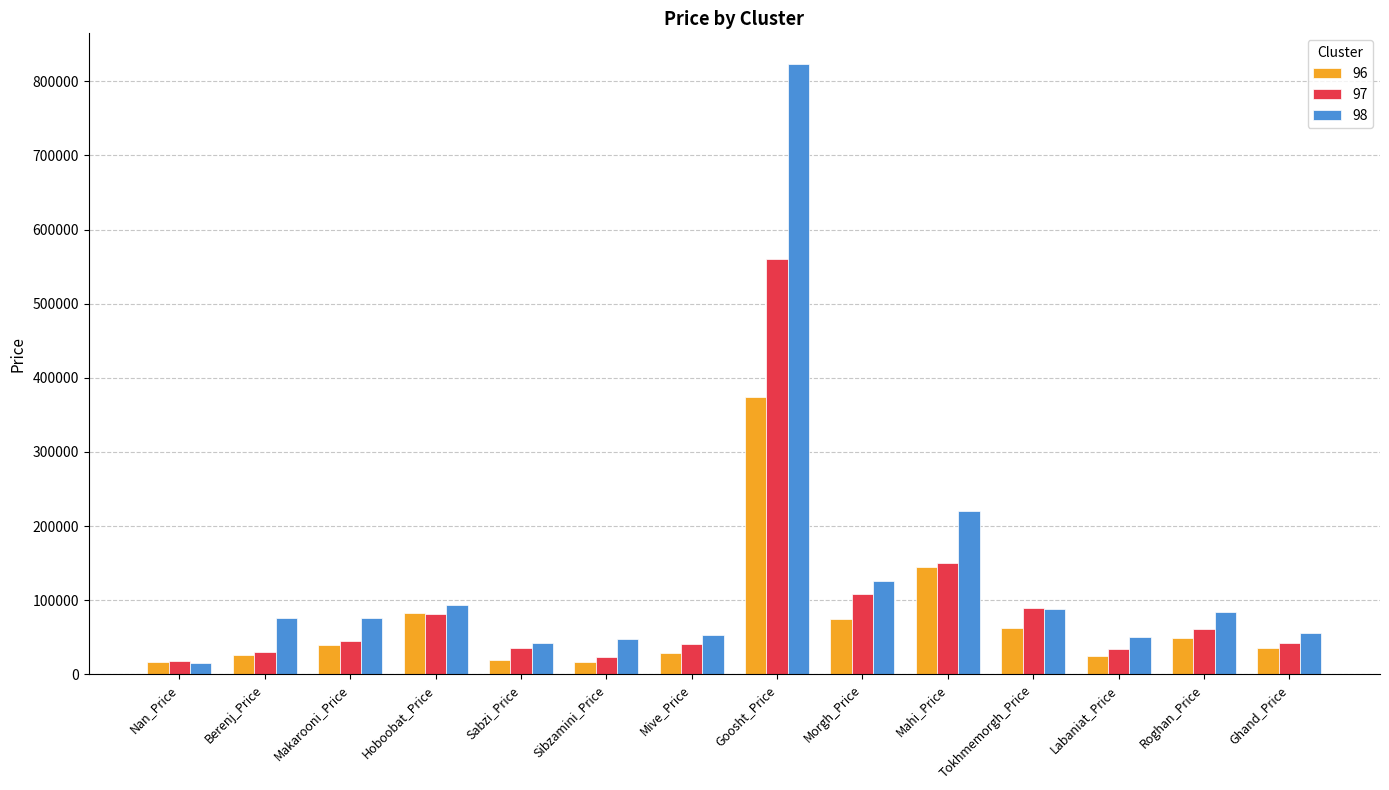

What is the sum of the 96 values at Berenj_Price and Goosht_Price?

399868.7